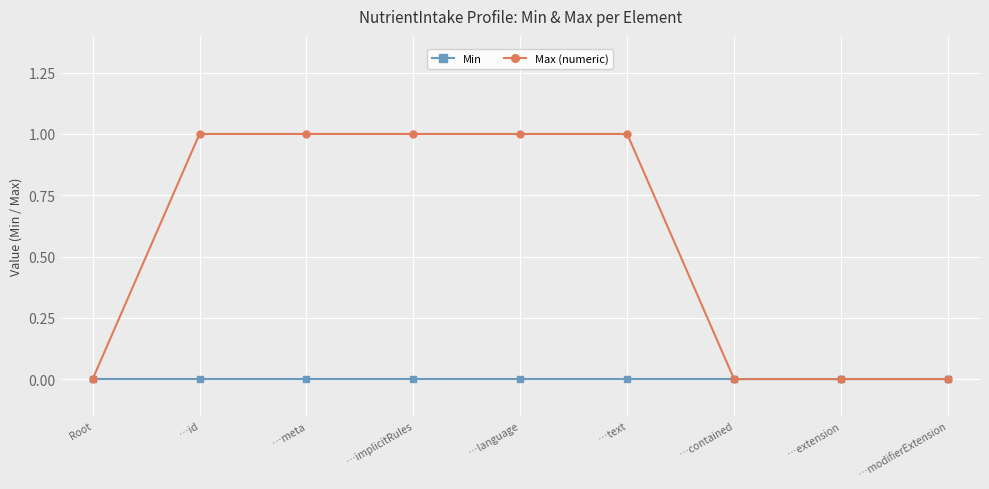

Rank the series by their maximum value, from highest to lowest.

Max (numeric), Min